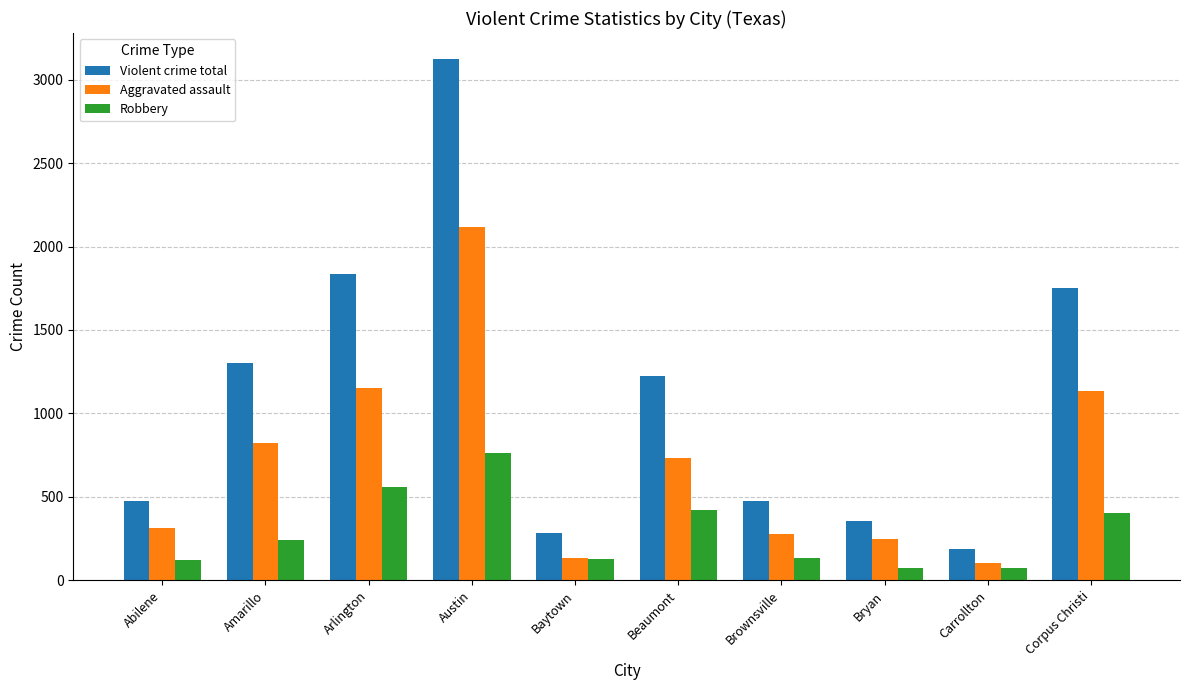

Rank the series at Amarillo from highest to lowest value.

Violent crime total, Aggravated assault, Robbery